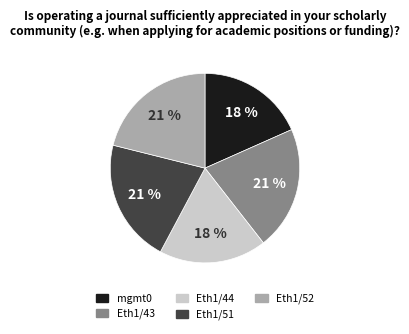

The mgmt0 slice represents 18% of the pie. True or false?

True